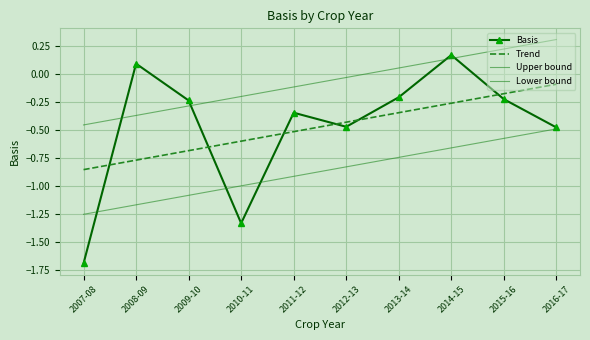

True or false: Upper bound and Lower bound intersect in this chart.

False